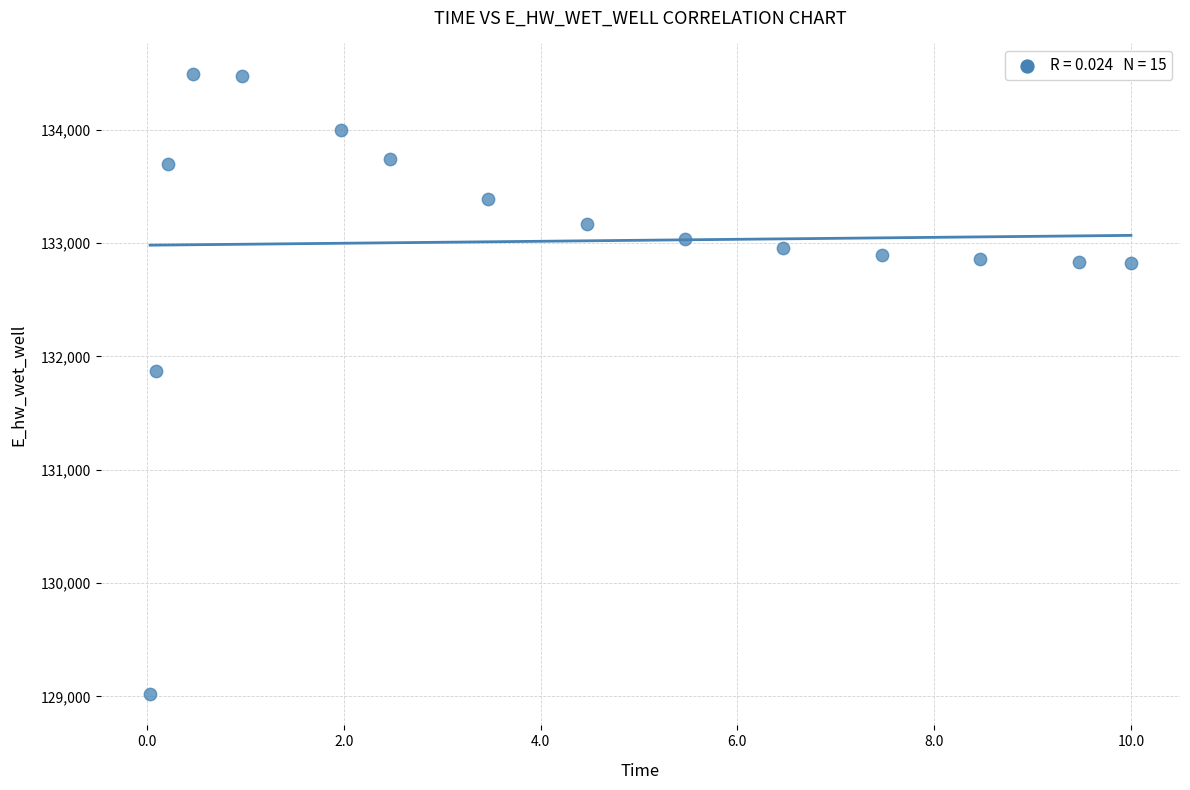

What is the range of X values (max minus min)?

10.0